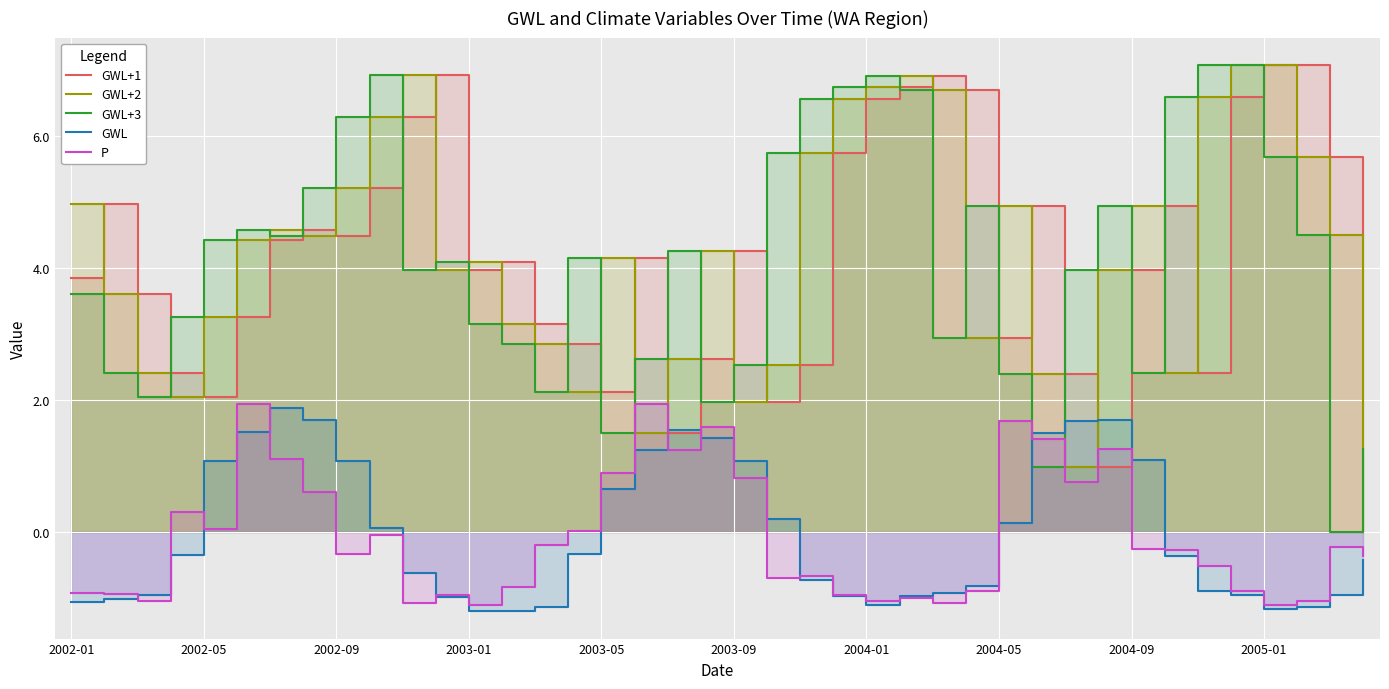

The P series shows 0.9 at 2004-05. True or false?

False